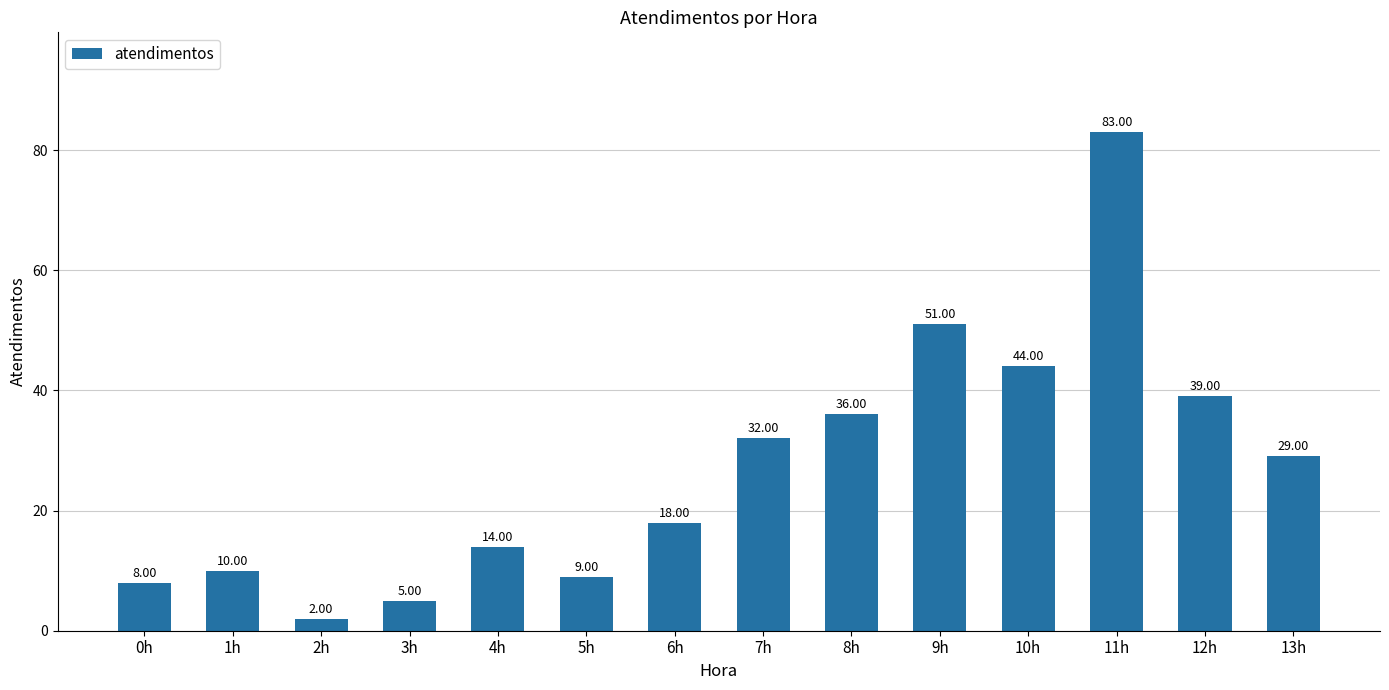

What is the minimum value shown in the chart?

2